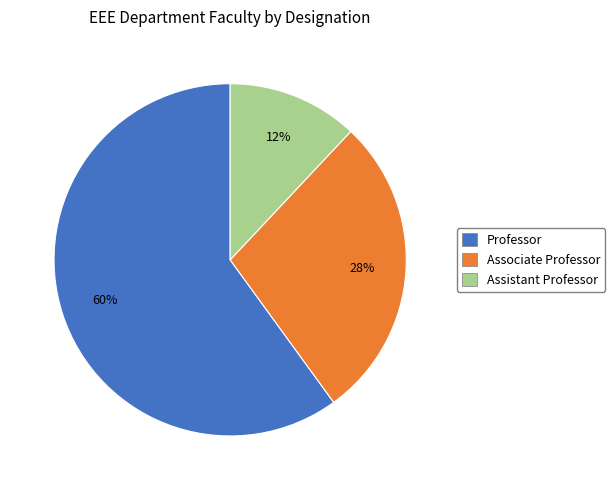

Which category accounts for the majority?

Professor